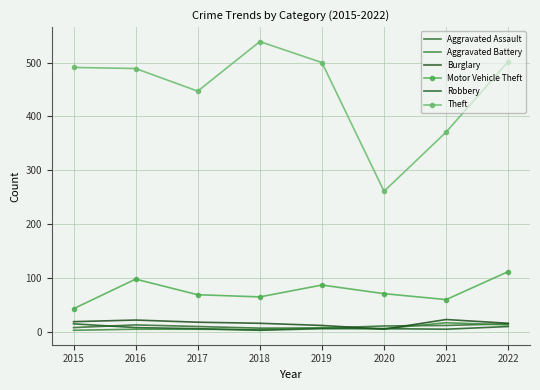

Reading left to right, what are all the values shown in this chart?

Aggravated Assault: 8	13	10	7	7	11	12	15
Aggravated Battery: 3	5	5	4	8	6	17	13
Burglary: 19	22	18	16	12	5	23	16
Motor Vehicle Theft: 43	98	69	65	87	71	60	112
Robbery: 15	8	6	3	6	6	5	10
Theft: 491	489	447	539	500	261	371	502